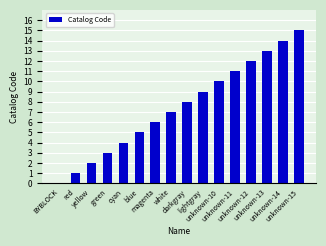

What is the sum of the values at green and unknown-10?

13